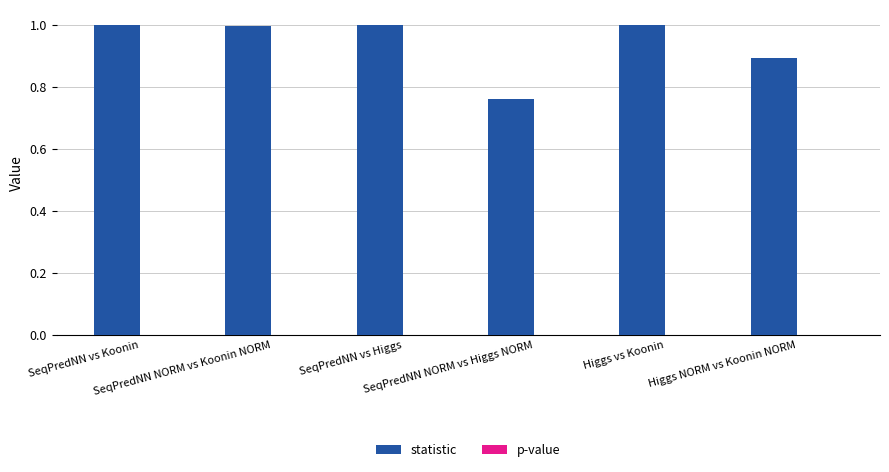

What is the maximum value shown in the chart?

1.0